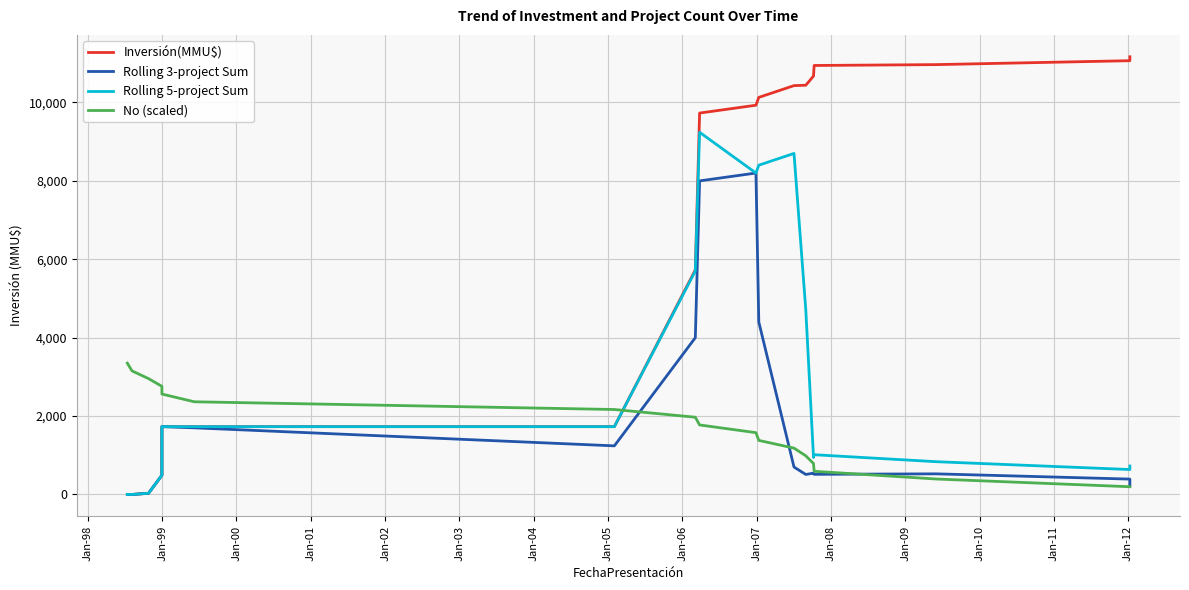

How many series are shown in this chart?

4